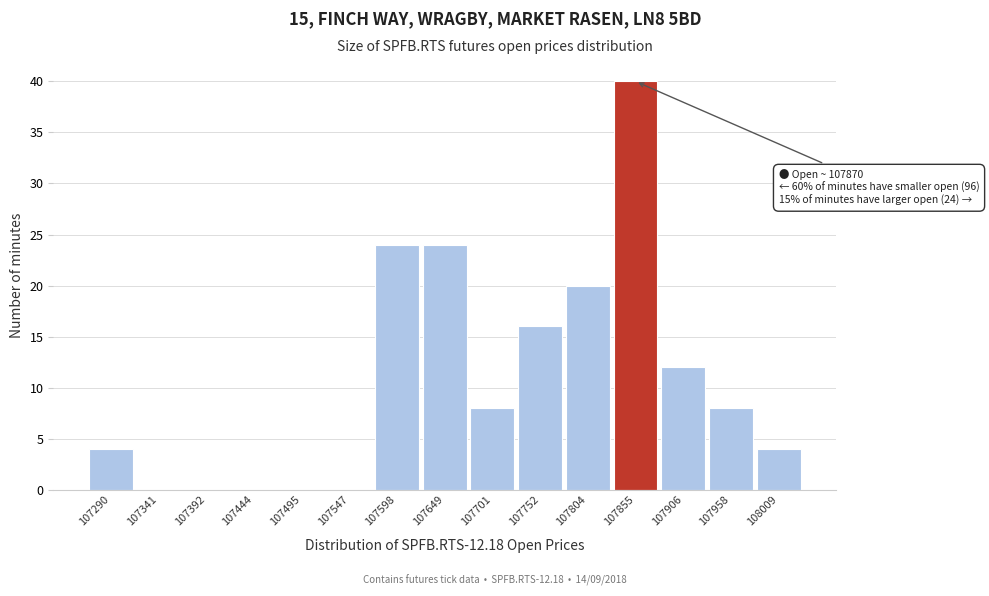

Reading right to left, what are all the values shown in this chart?

108009=4	107958=8	107906=12	107855=40	107804=20	107752=16	107701=8	107649=24	107598=24	107547=0	107495=0	107444=0	107392=0	107341=0	107290=4